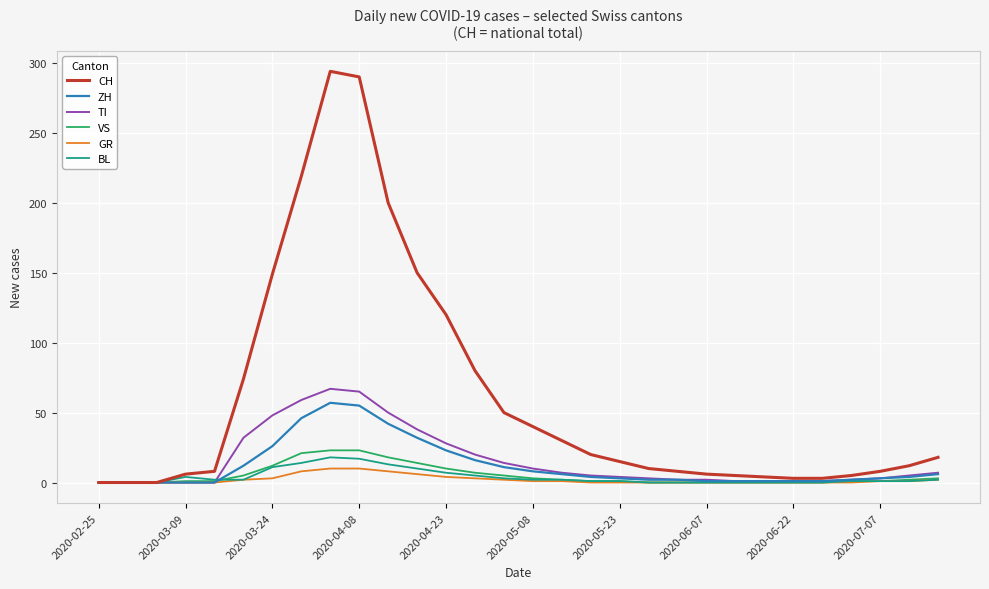

Which series has the largest total across all categories?

CH